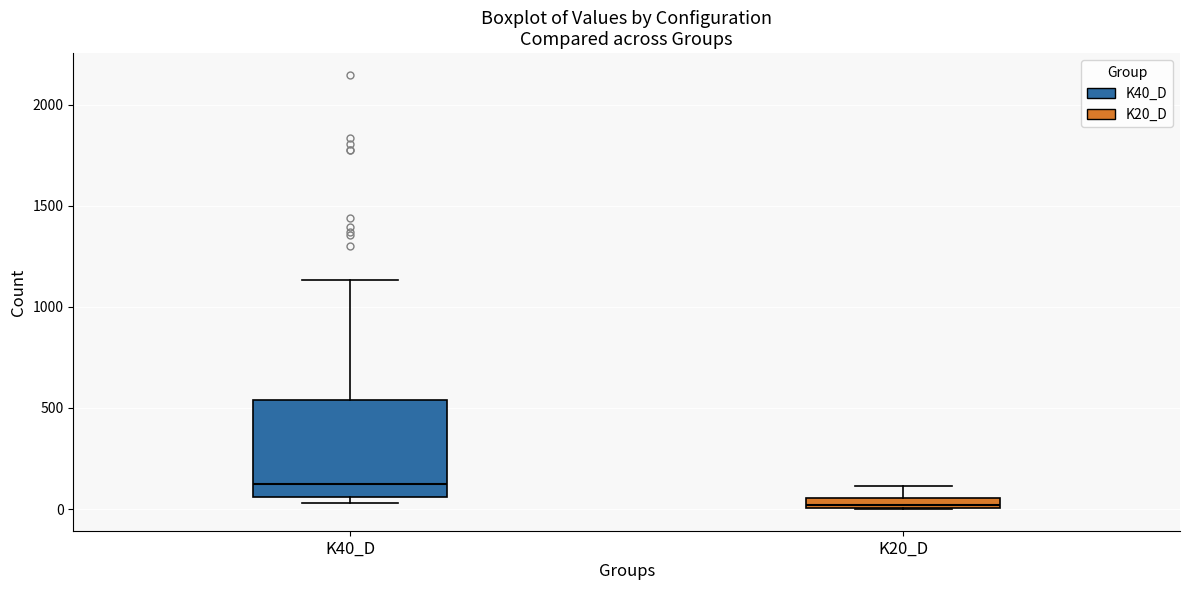

Which box has the lowest median line?

K20_D